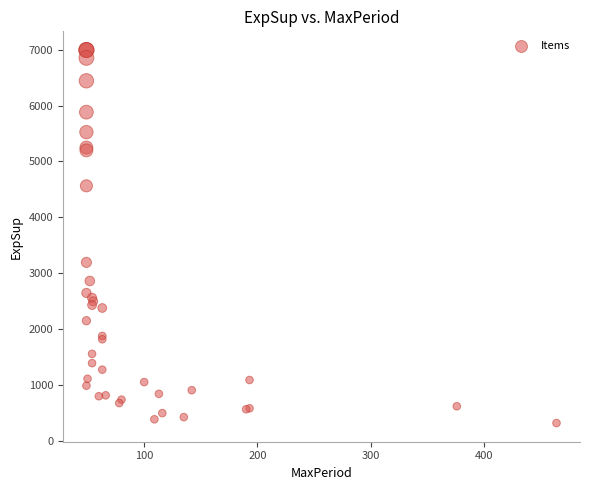

What Y value in the scatter plot is closest to 3657?

3194.9